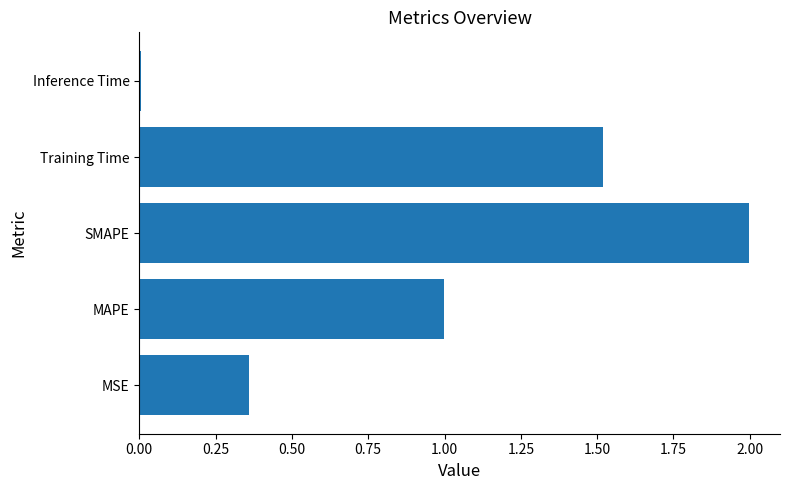

Are the bars horizontal?

Yes